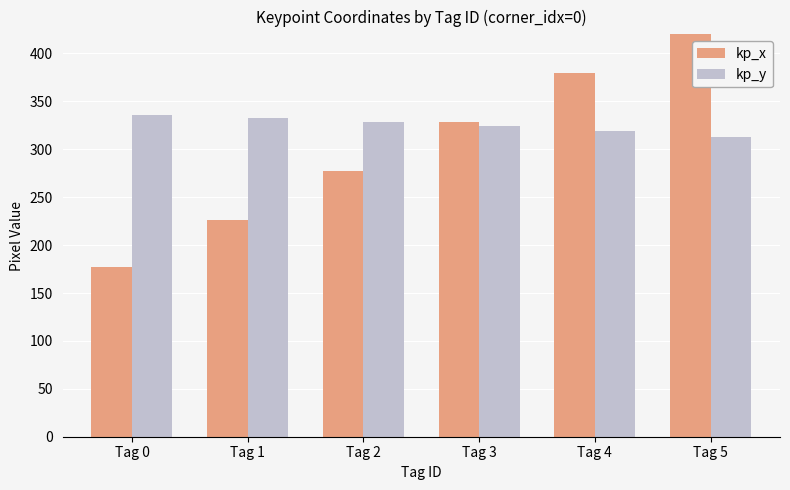

The kp_y series shows 328.6 at Tag 2. True or false?

True